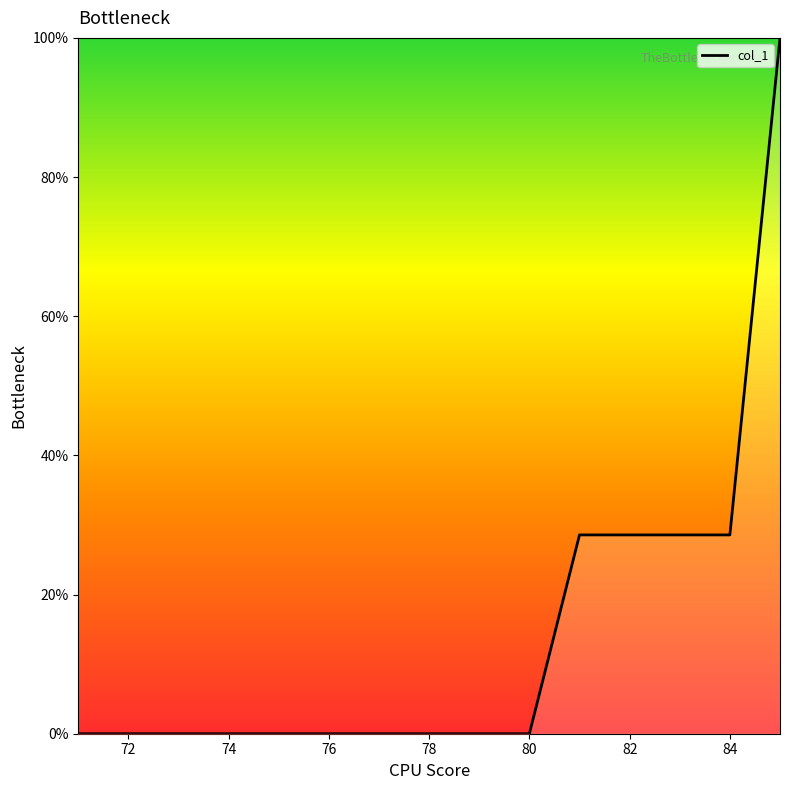

What is the maximum value shown in the chart?

100.0